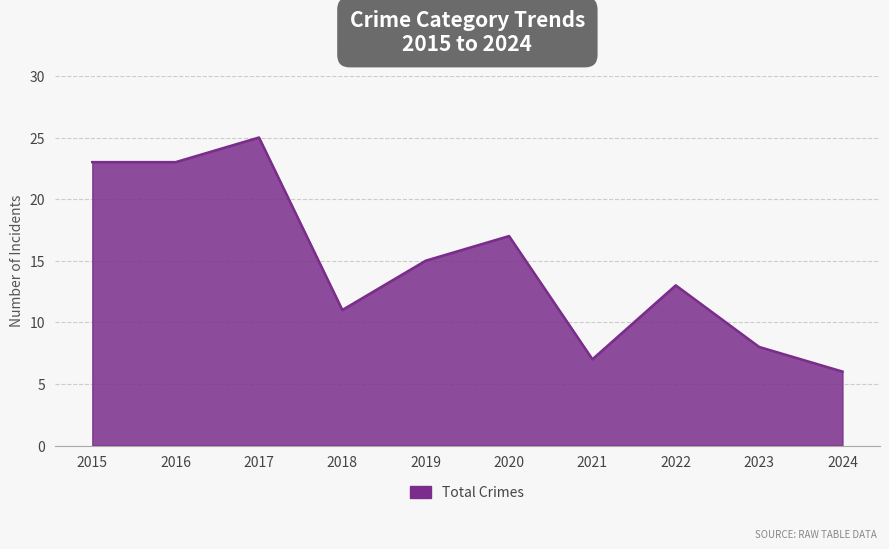

What is the greatest value displayed?

25